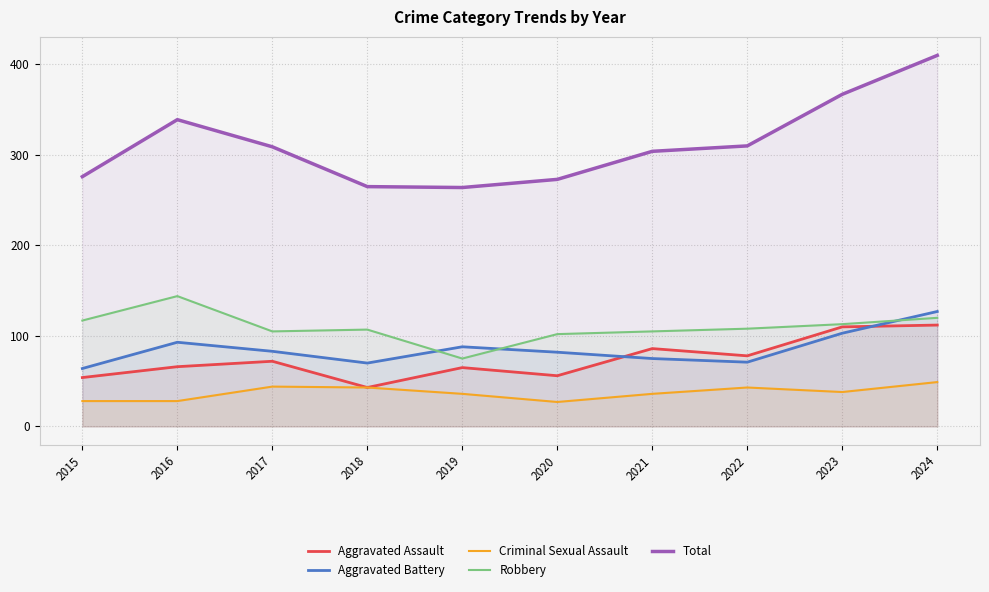

What are all the series names shown in the legend?

Aggravated Assault, Aggravated Battery, Criminal Sexual Assault, Robbery, Total